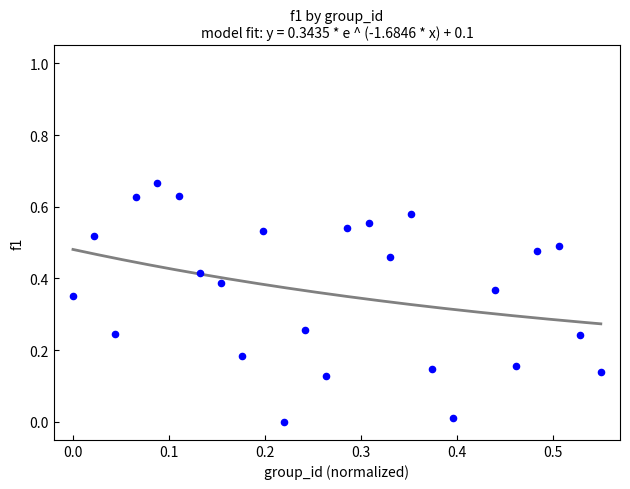

How many points are shown in the scatter plot?

25